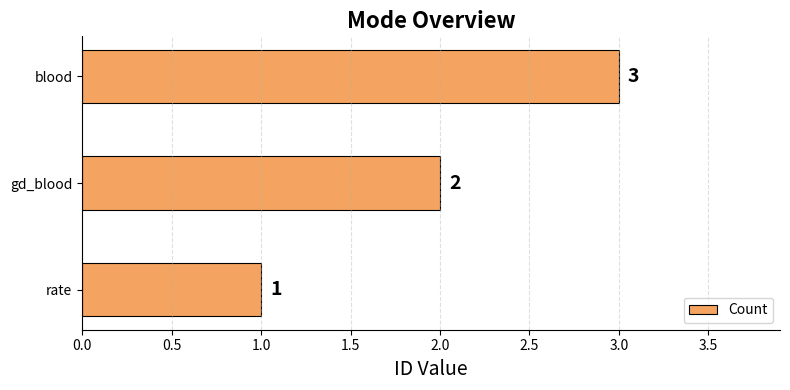

Rank the categories by value from highest to lowest.

blood, gd_blood, rate